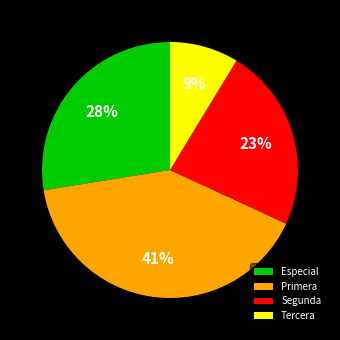

What is the largest slice in the pie chart?

Primera